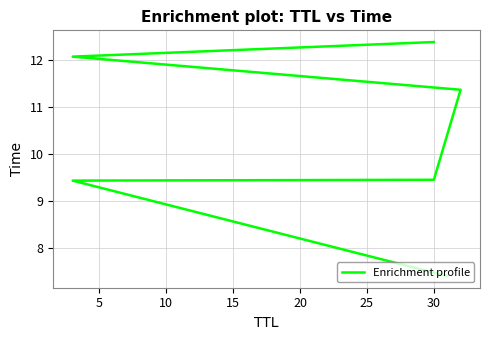

Read the value at 5.

9.4